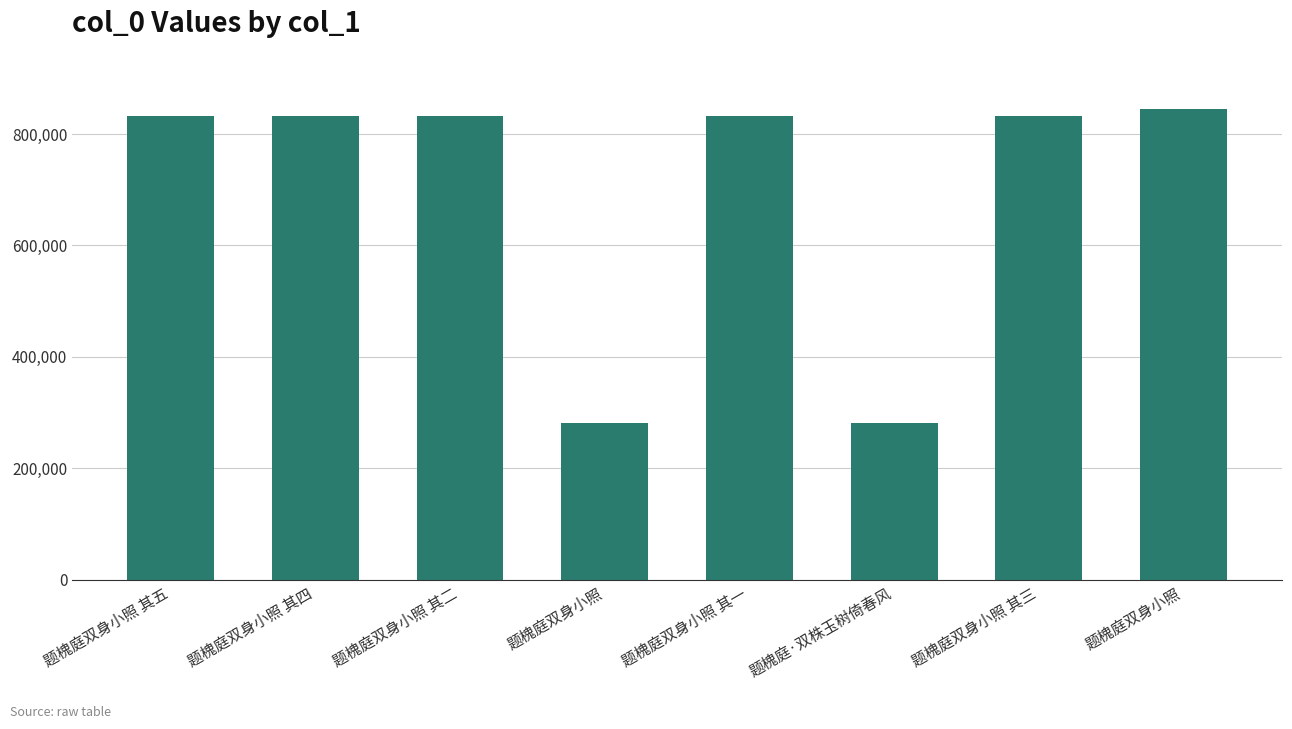

How many distinct data groups are displayed?

1